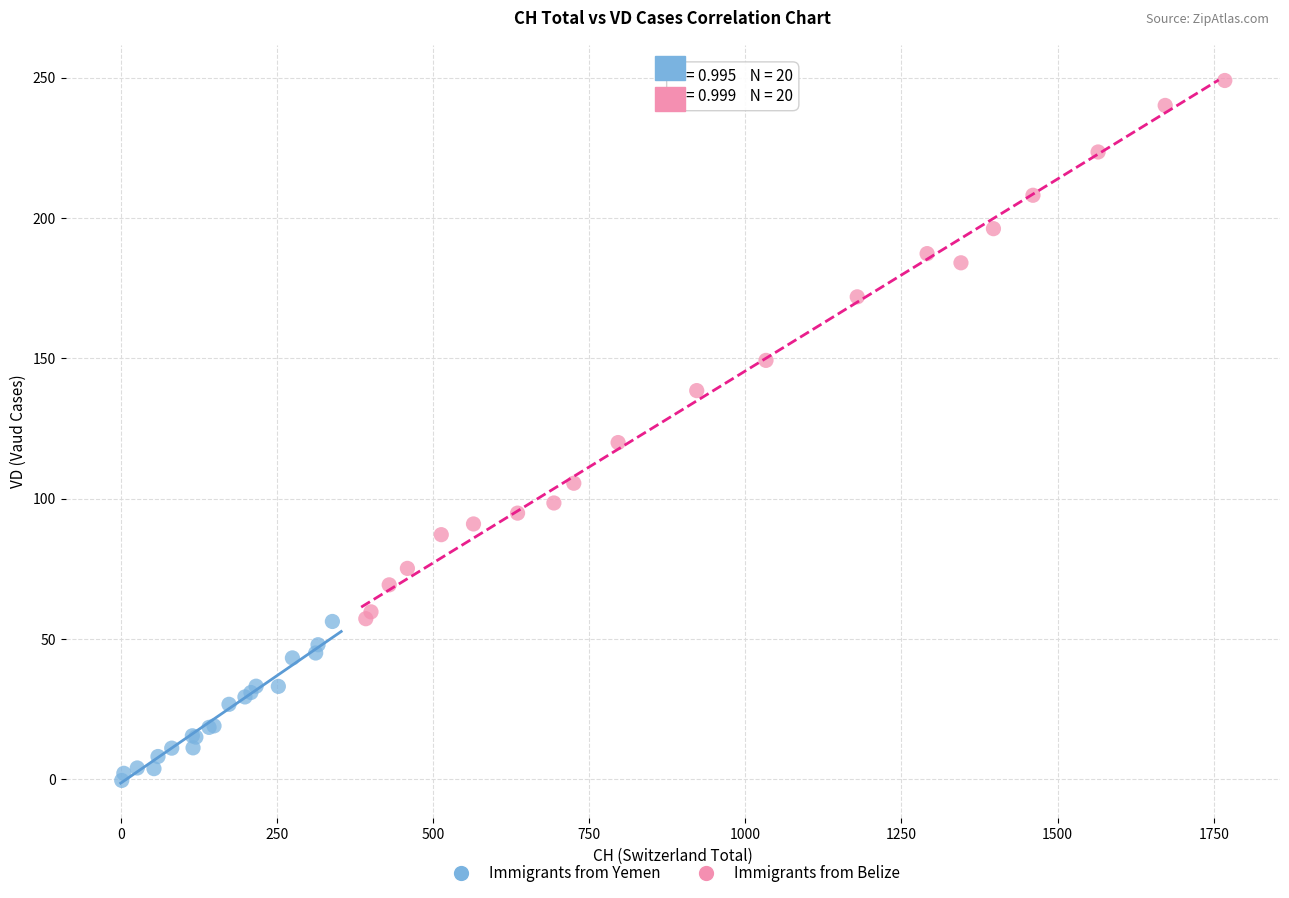

Which series reaches the maximum Y coordinate?

Immigrants from Belize